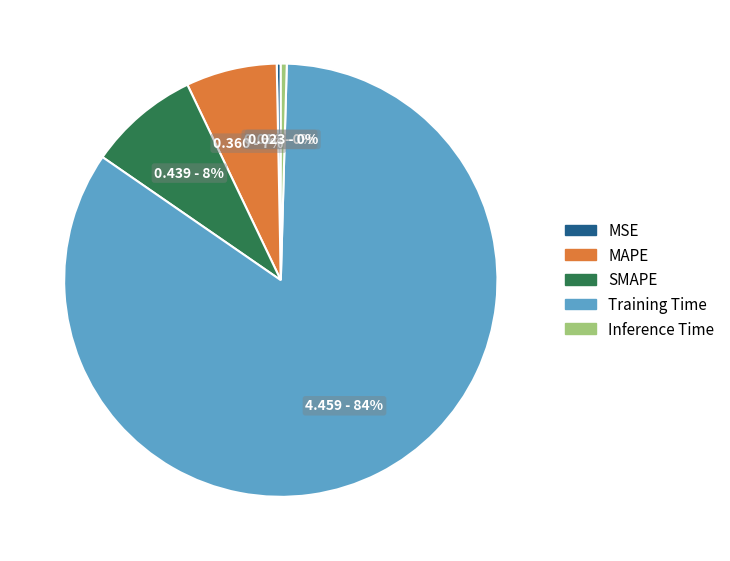

What is the largest slice in the pie chart?

Training Time